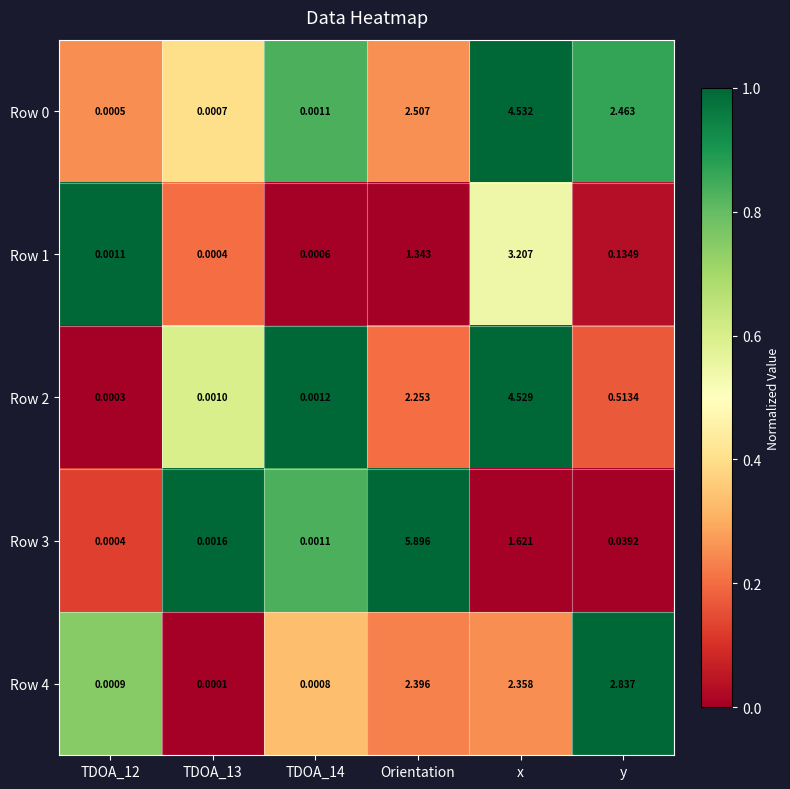

Which category has the highest value in the Row 2 series?

x